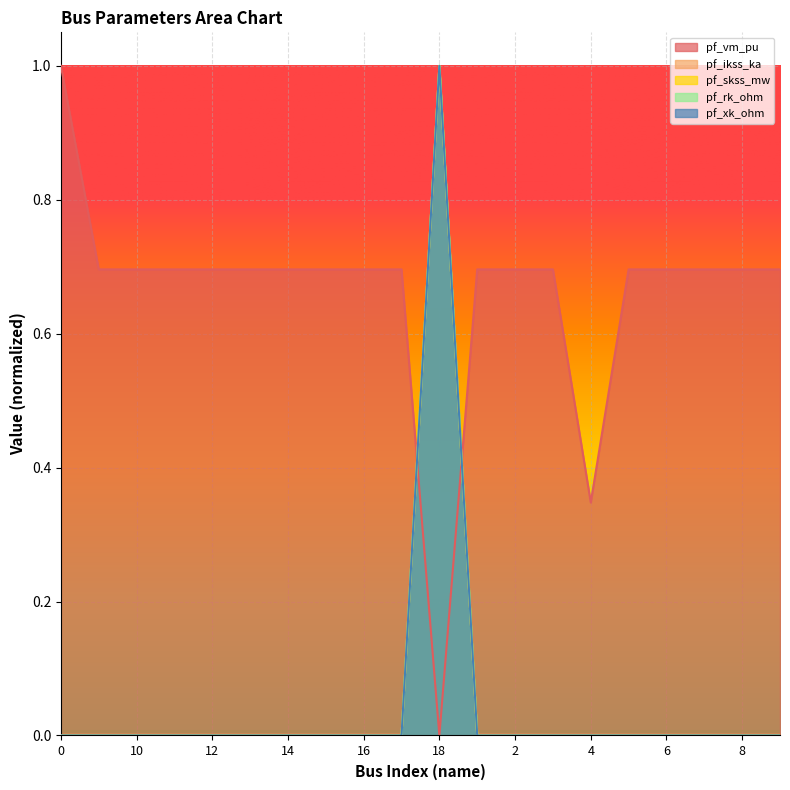

Reading right to left, transcribe all the data shown in this chart.

pf_vm_pu: 0.7	0.7	0.7	0.7	0.7	0.3	0.7	0.7	0.7	0.0	0.7	0.7	0.7	0.7	0.7	0.7	0.7	0.7	0.7	1.0
pf_ikss_ka: 0.0	0.0	0.0	0.0	0.0	0.0	0.0	0.0	0.0	1.0	0.0	0.0	0.0	0.0	0.0	0.0	0.0	0.0	0.0	0.0
pf_skss_mw: 0.0	0.0	0.0	0.0	0.0	0.0	0.0	0.0	0.0	1.0	0.0	0.0	0.0	0.0	0.0	0.0	0.0	0.0	0.0	0.0
pf_rk_ohm: 0.0	0.0	0.0	0.0	0.0	0.0	0.0	0.0	0.0	1.0	0.0	0.0	0.0	0.0	0.0	0.0	0.0	0.0	0.0	0.0
pf_xk_ohm: 0.0	0.0	0.0	0.0	0.0	0.0	0.0	0.0	0.0	1.0	0.0	0.0	0.0	0.0	0.0	0.0	0.0	0.0	0.0	0.0